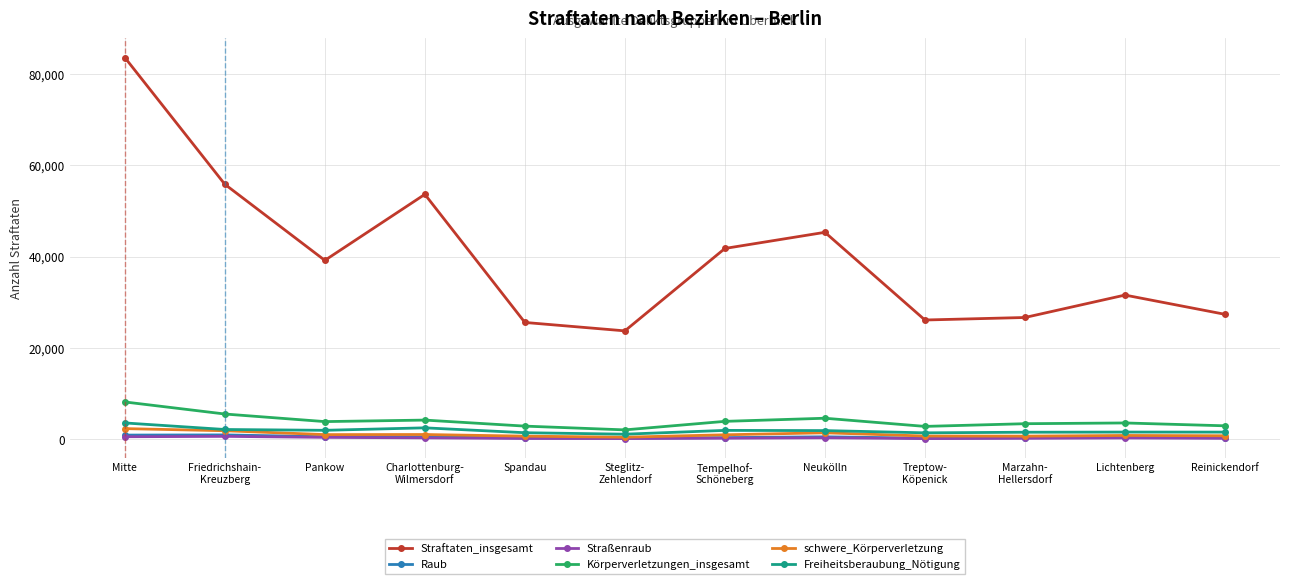

The value of Raub at Steglitz-
Zehlendorf is 213. True or false?

True